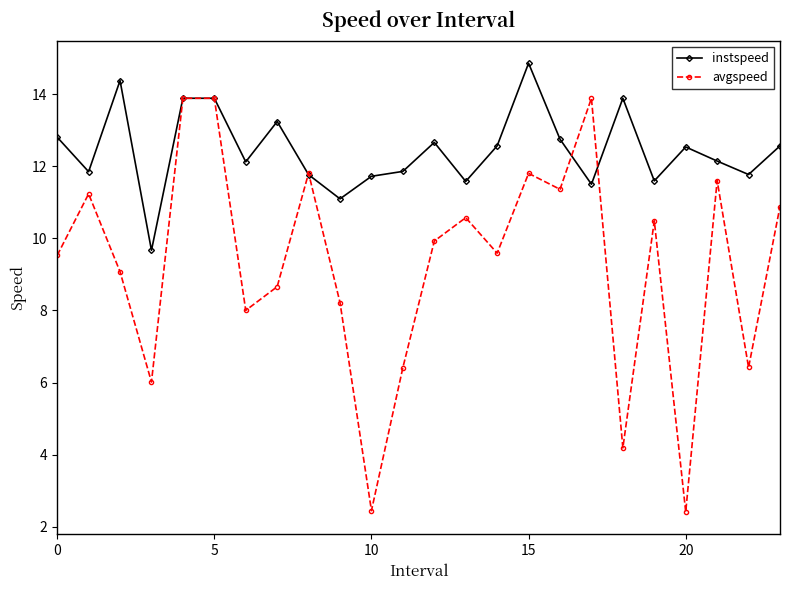

Does the chart have visible grid lines?

No